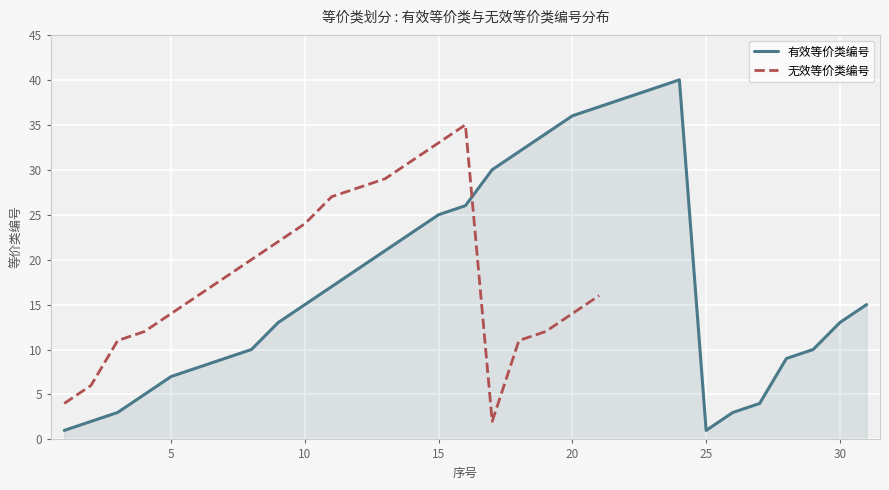

What is the highest value of the 有效等价类编号 series?

40